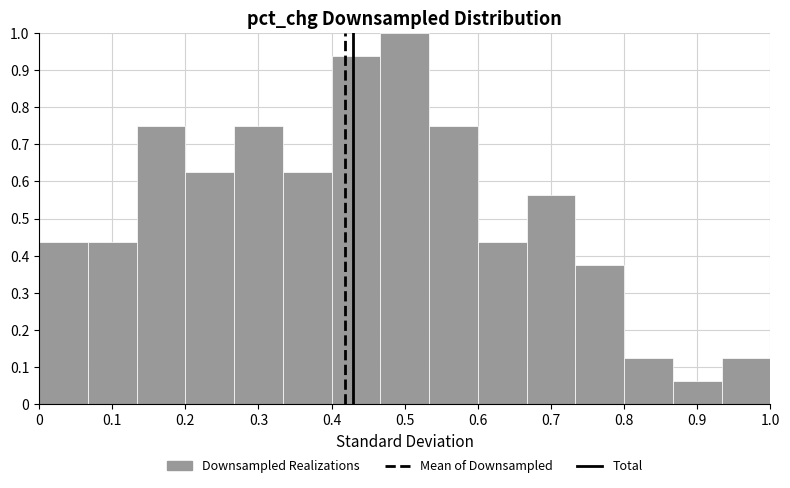

Reading left to right, transcribe this chart: for each bar, give the range it covers on the x-axis and its height. Neither the bar edges nor the heights are printed on the chart, so give them approximately, as read against the axes.

0.00 to 0.07: 0.44
0.07 to 0.13: 0.44
0.13 to 0.20: 0.75
0.20 to 0.27: 0.63
0.27 to 0.33: 0.75
0.33 to 0.40: 0.63
0.40 to 0.47: 0.94
0.47 to 0.53: 1.00
0.53 to 0.60: 0.75
0.60 to 0.67: 0.44
0.67 to 0.73: 0.56
0.73 to 0.80: 0.38
0.80 to 0.87: 0.13
0.87 to 0.93: 0.06
0.93 to 1.00: 0.13